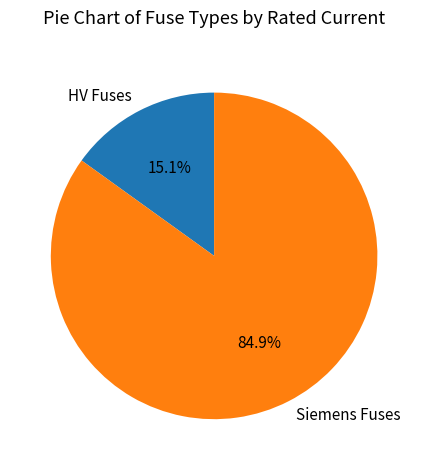

To the nearest percent, what is the difference between the largest and smallest slice percentages?

70%